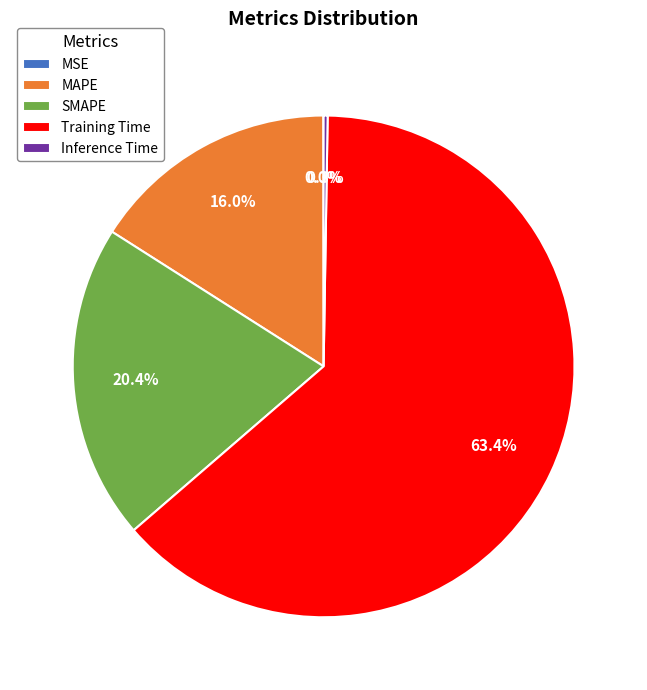

Which slice is the largest?

Training Time